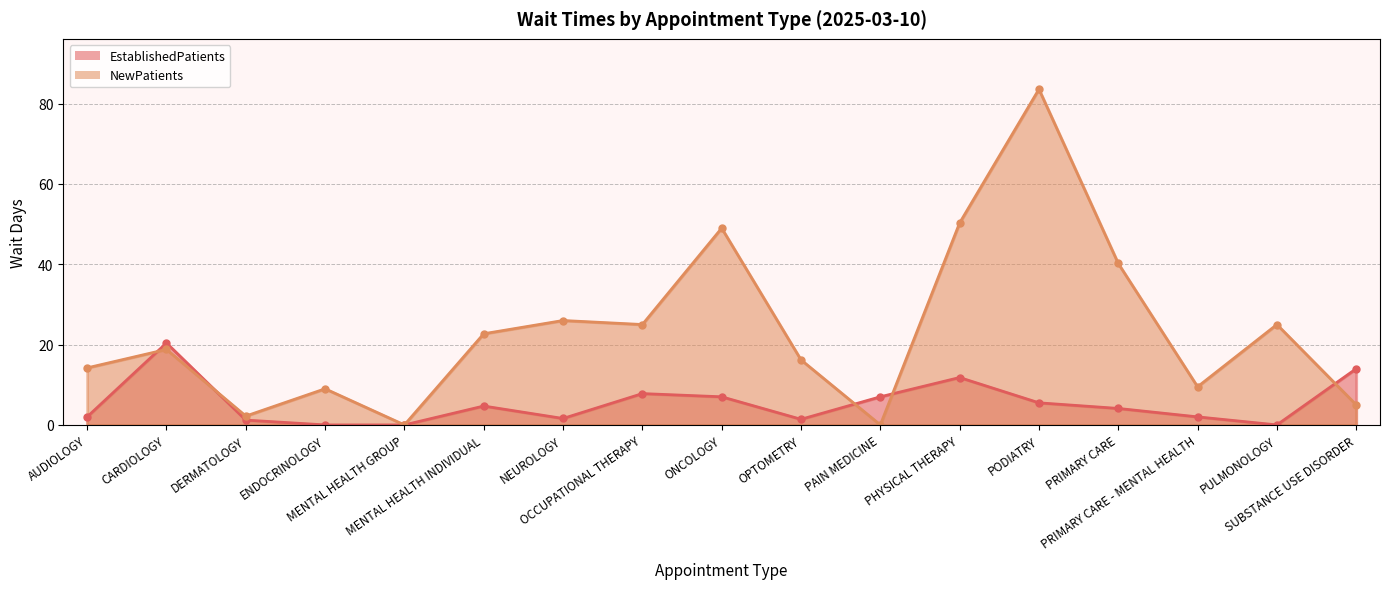

At PODIATRY, list the series in order from smallest to largest.

EstablishedPatients, NewPatients